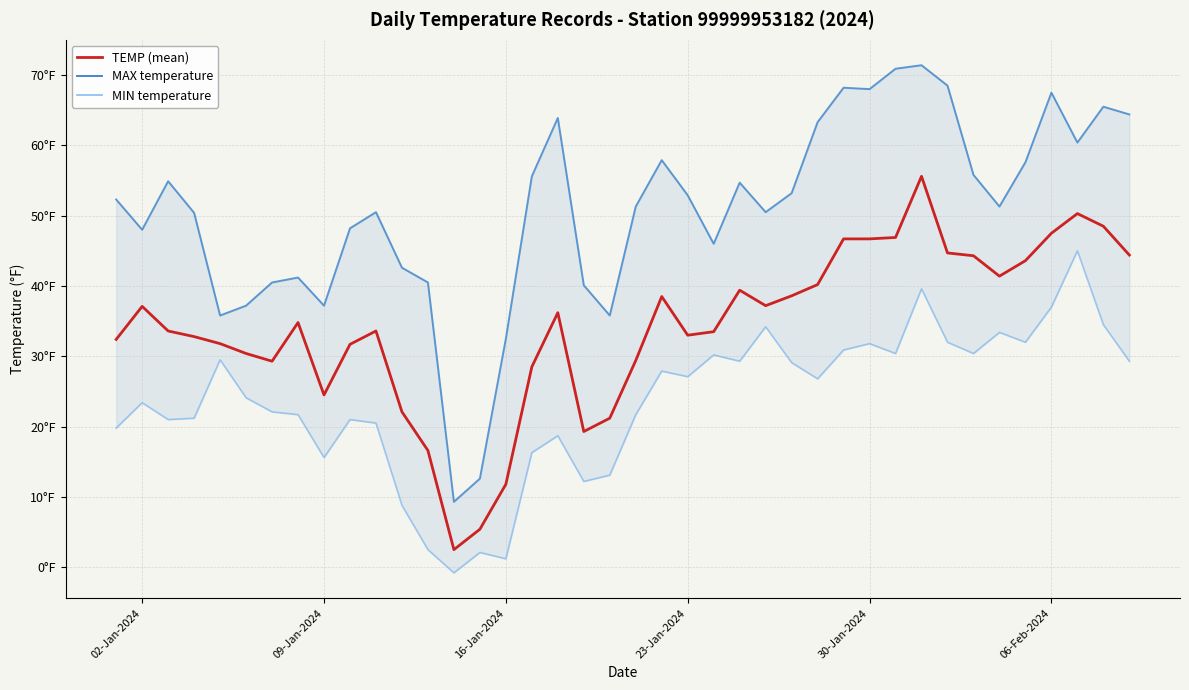

Which series has the largest total across all categories?

MAX temperature